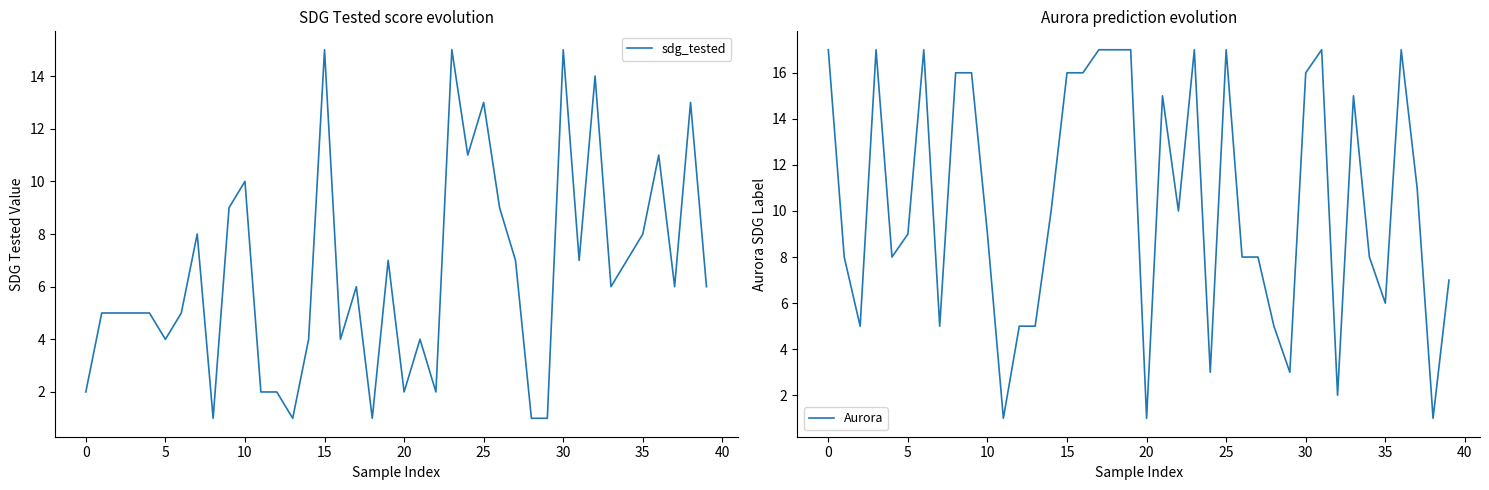

The value of sdg_tested at 30 is 15. True or false?

True